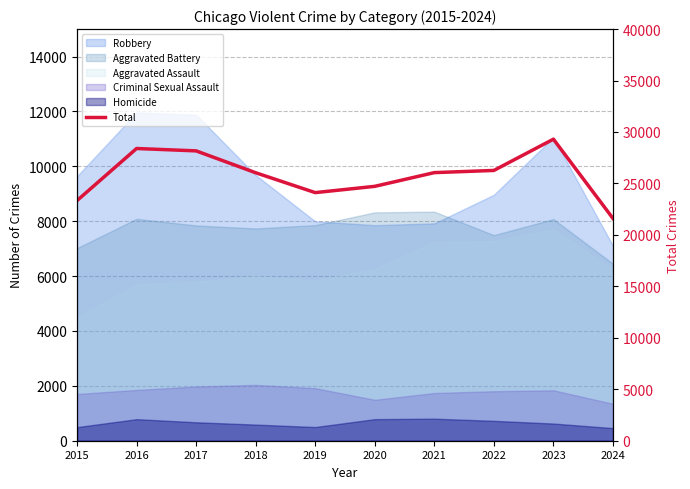

Reading left to right, transcribe all the data shown in this chart.

23336	28396	28165	26040	24109	24719	26052	26264	29302	21599